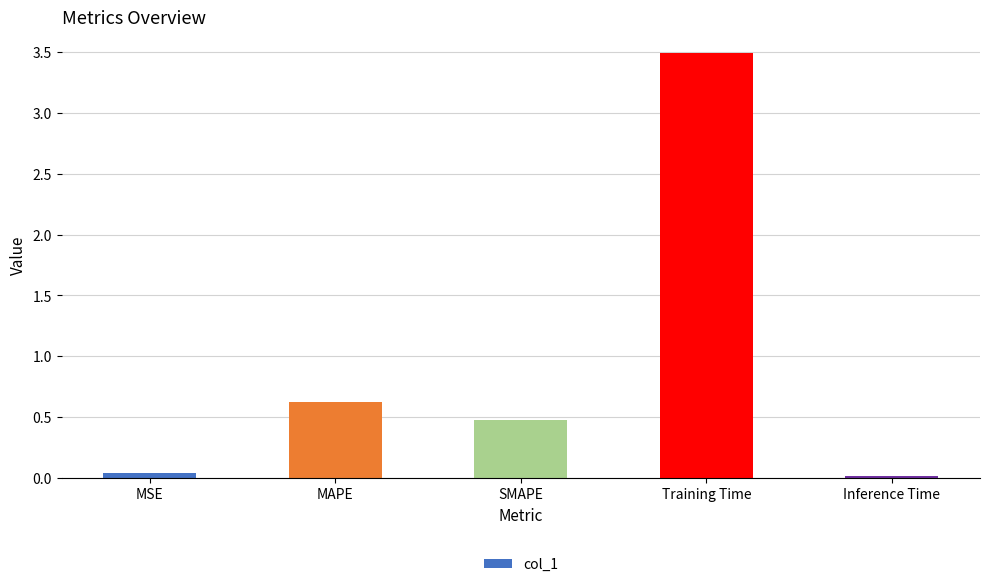

List the labels in order of value, smallest first.

Inference Time, MSE, SMAPE, MAPE, Training Time